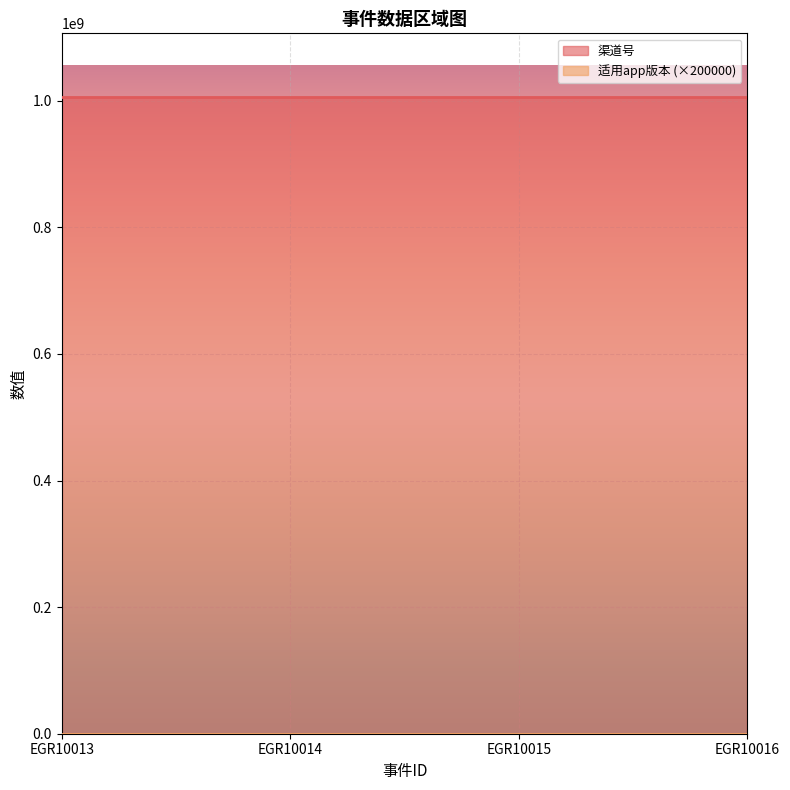

Reading right to left, transcribe all the data shown in this chart.

渠道号: 1006011003	1006011003	1006011003	1006011003
适用app版本: 1	1	1	1